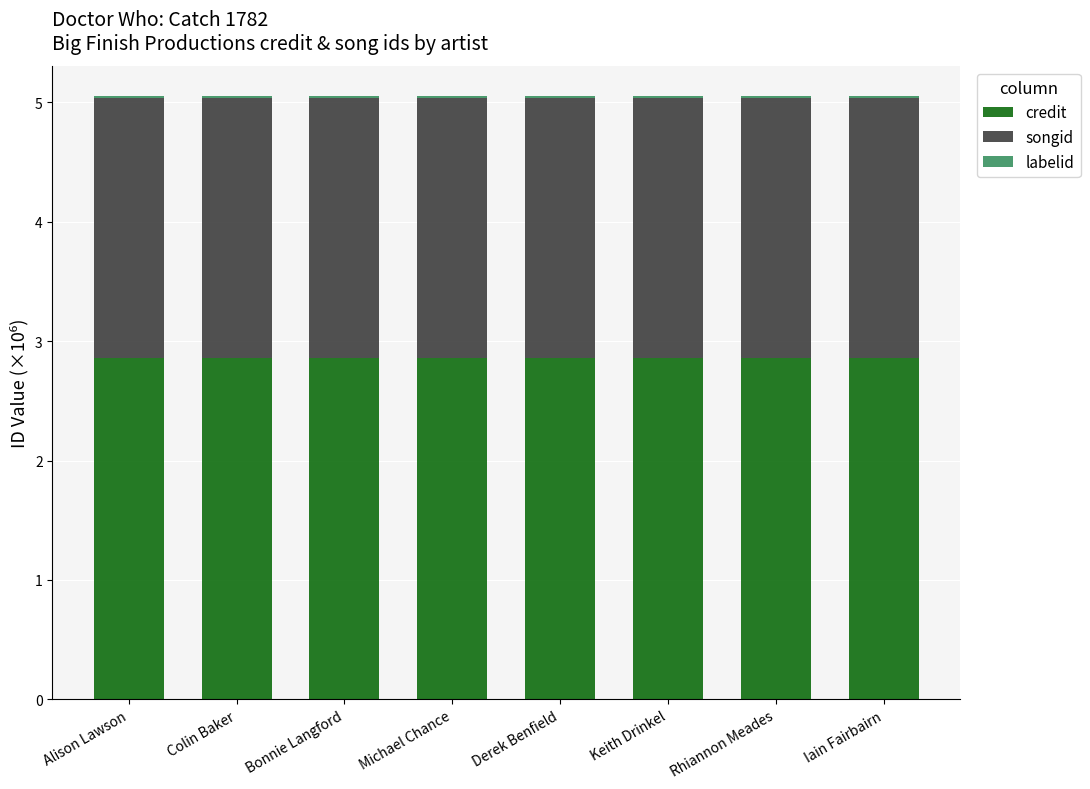

What is the minimum value for credit?

2.9